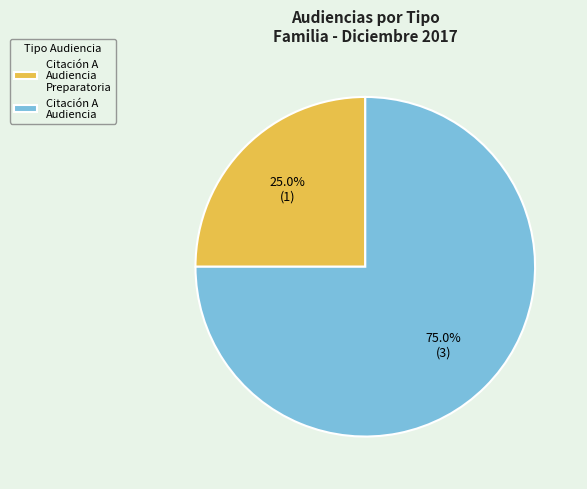

Approximately how many times larger is the value at Citación A Audiencia compared to Citación A Audiencia Preparatoria?

3.0